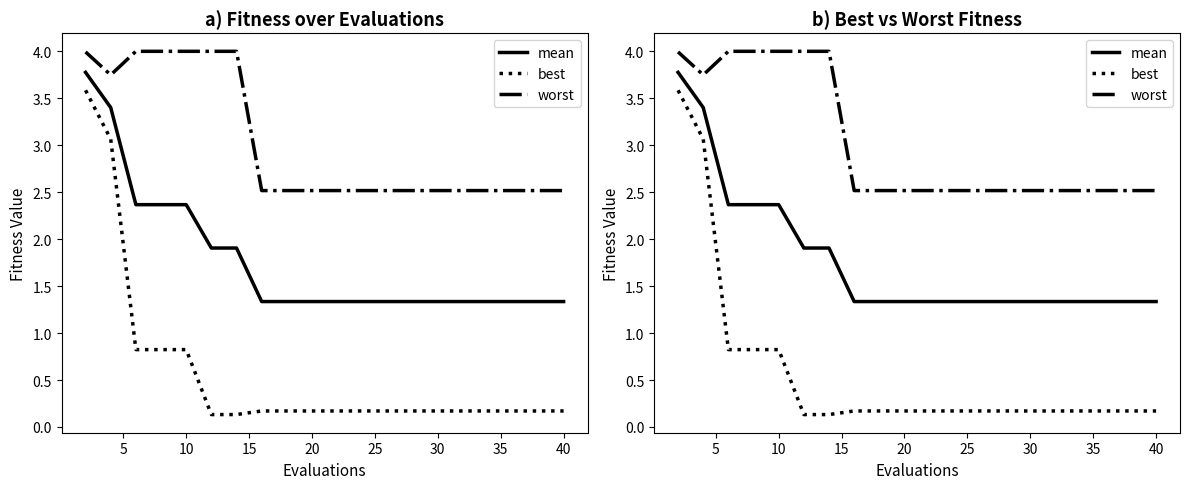

What is the value of the worst point at the 18th from the left?

2.5